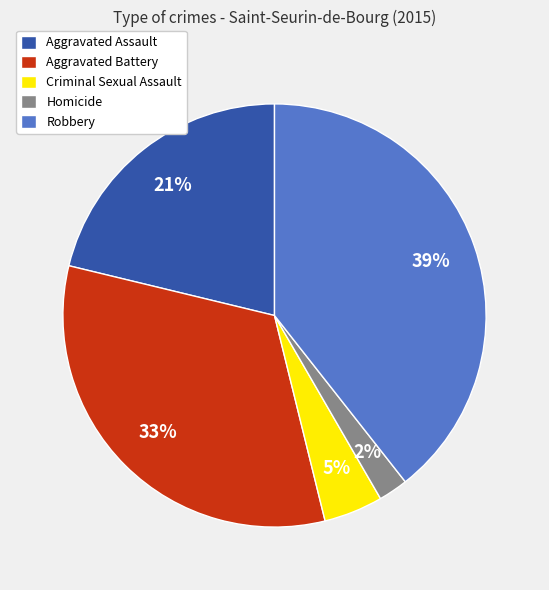

Do Homicide and Aggravated Assault together represent more than half of the pie?

No